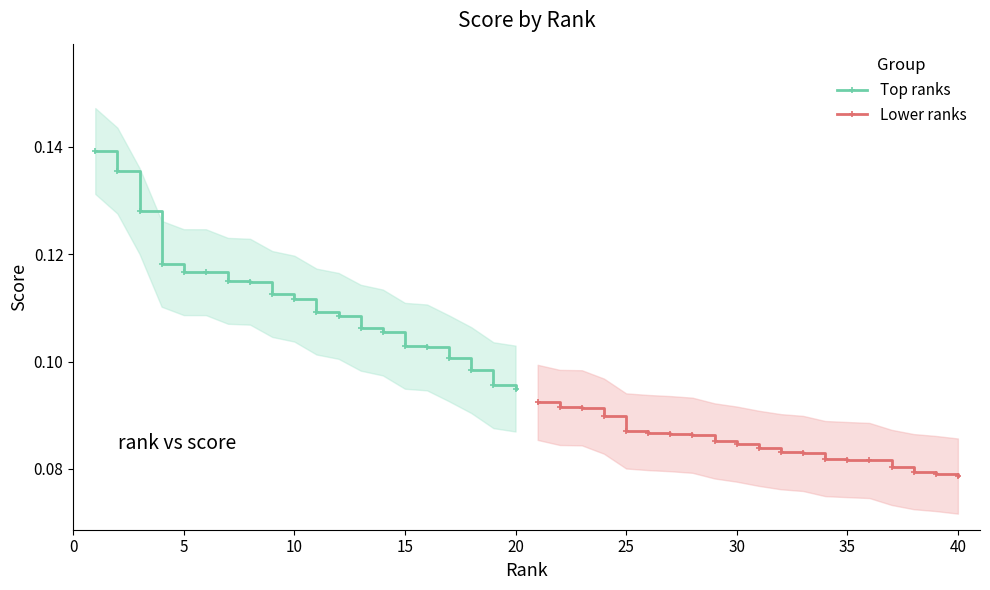

What is the value of the Top ranks point at the 16th from the left?

0.1